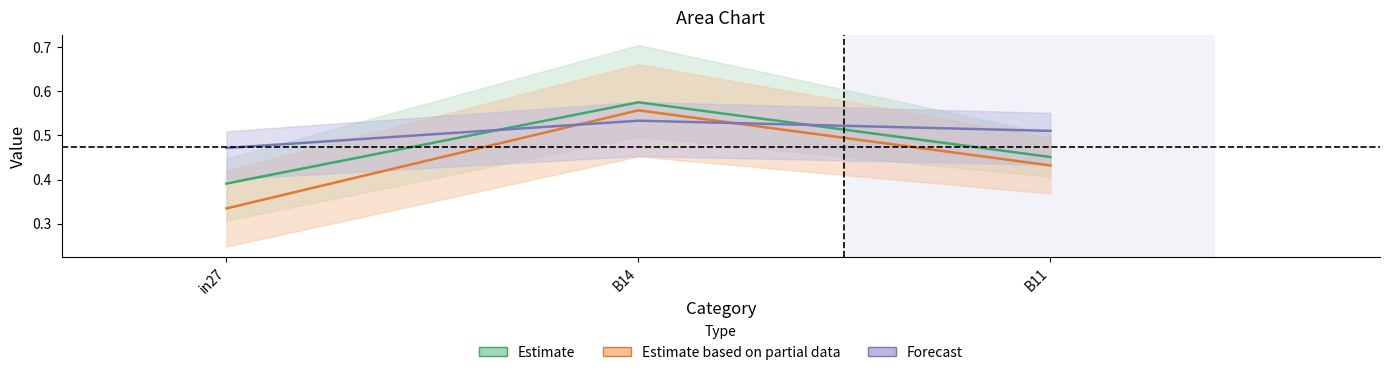

What value does the job427_scenario2_835 series have at in27?

0.4